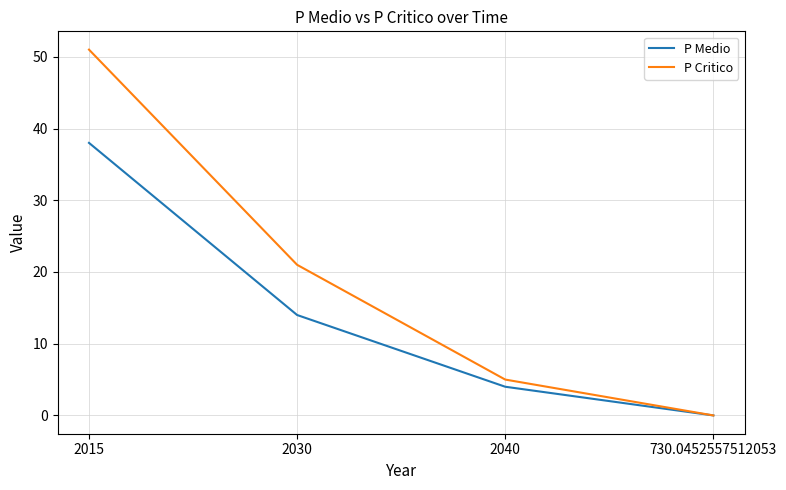

At which label is P Medio closest to 19?

2030